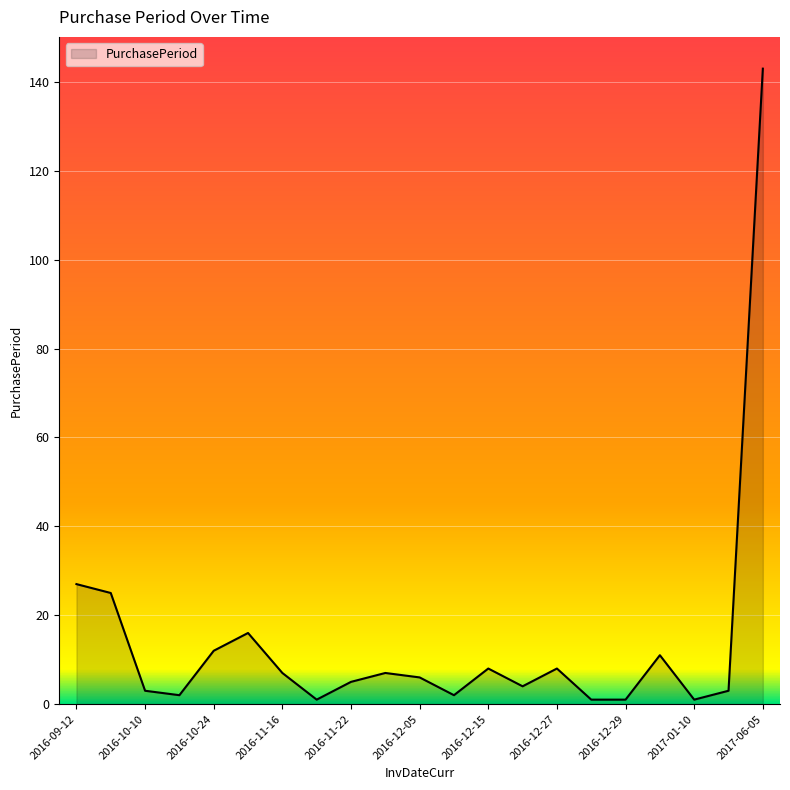

What is the maximum value shown in the chart?

143